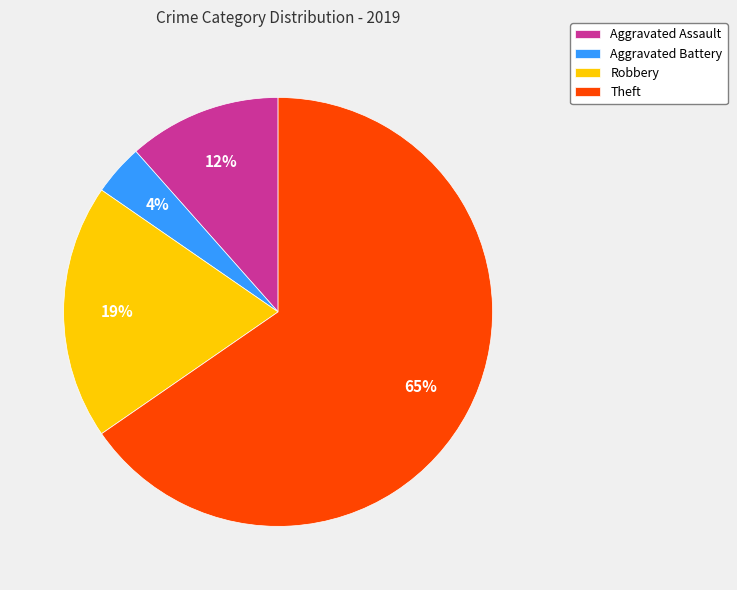

Combined, do Aggravated Assault and Theft account for over 50%?

Yes